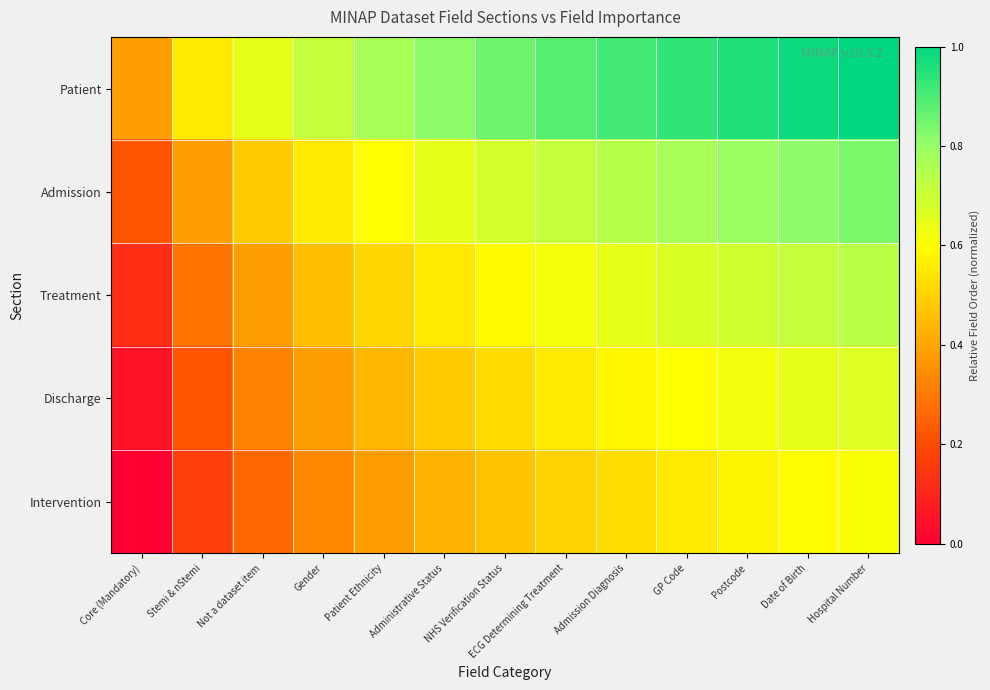

Count the number of categories in the chart.

13